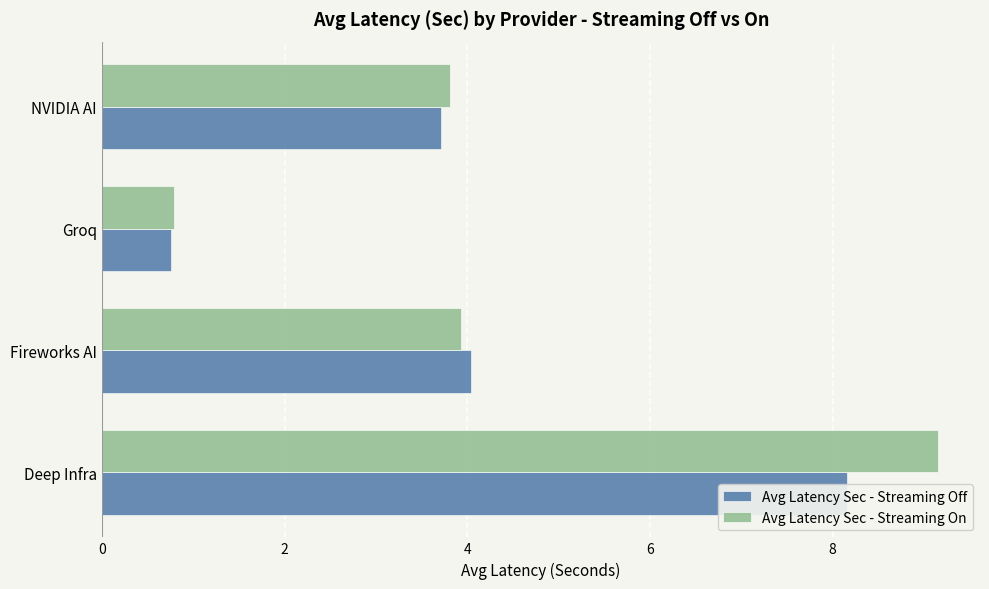

Which series has the largest total across all categories?

Avg Latency Sec - Streaming On